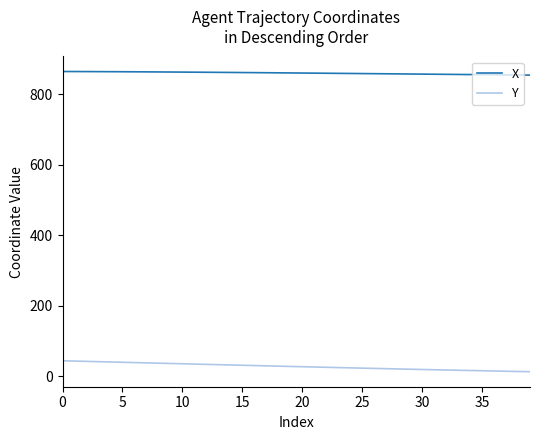

List the series in order of their overall mean, lowest first.

Y, X